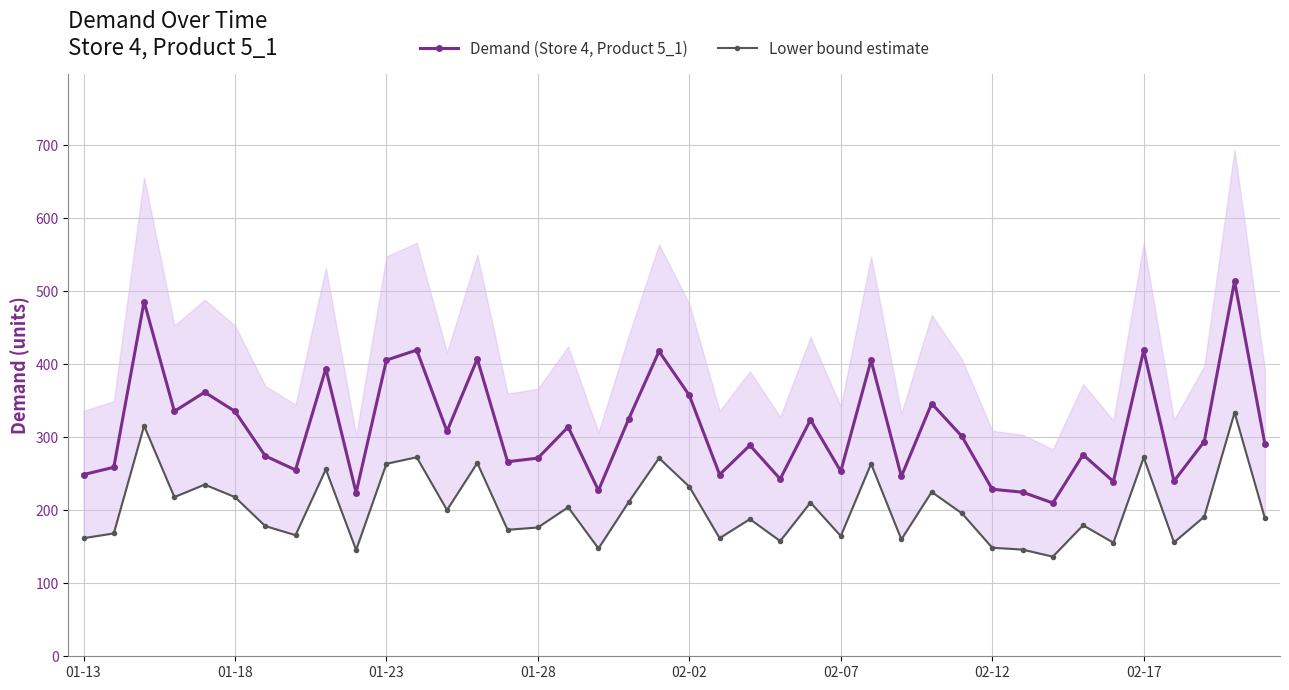

Between 21 and 34, which is larger?

21